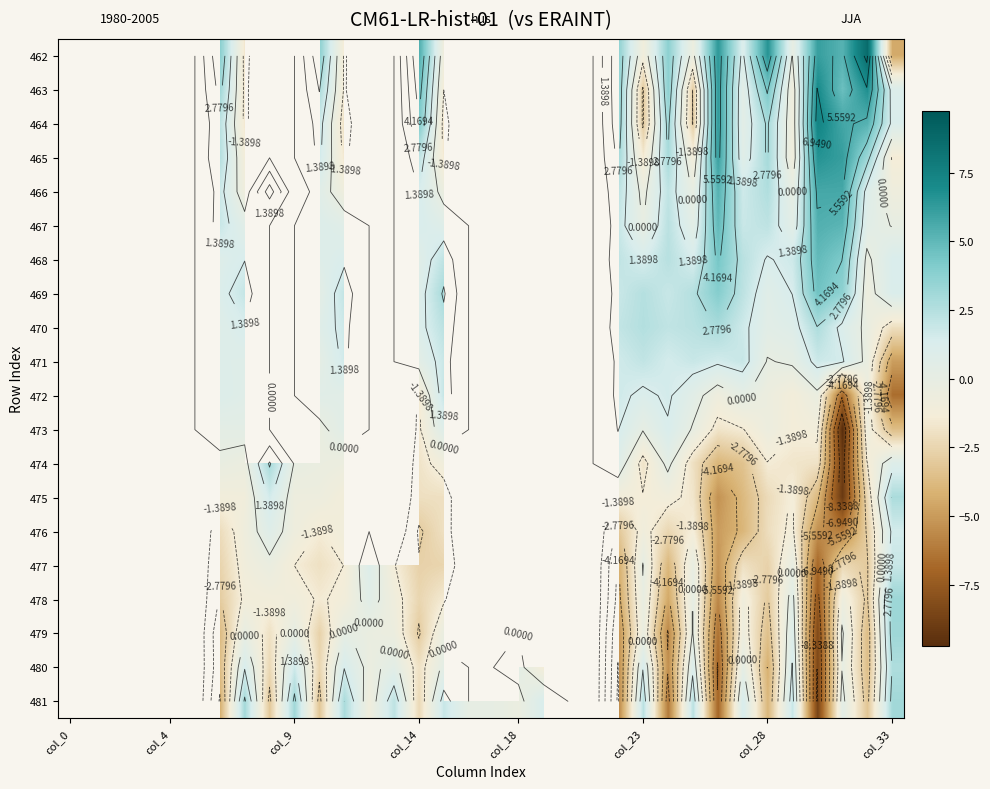

How many series are shown in this chart?

20